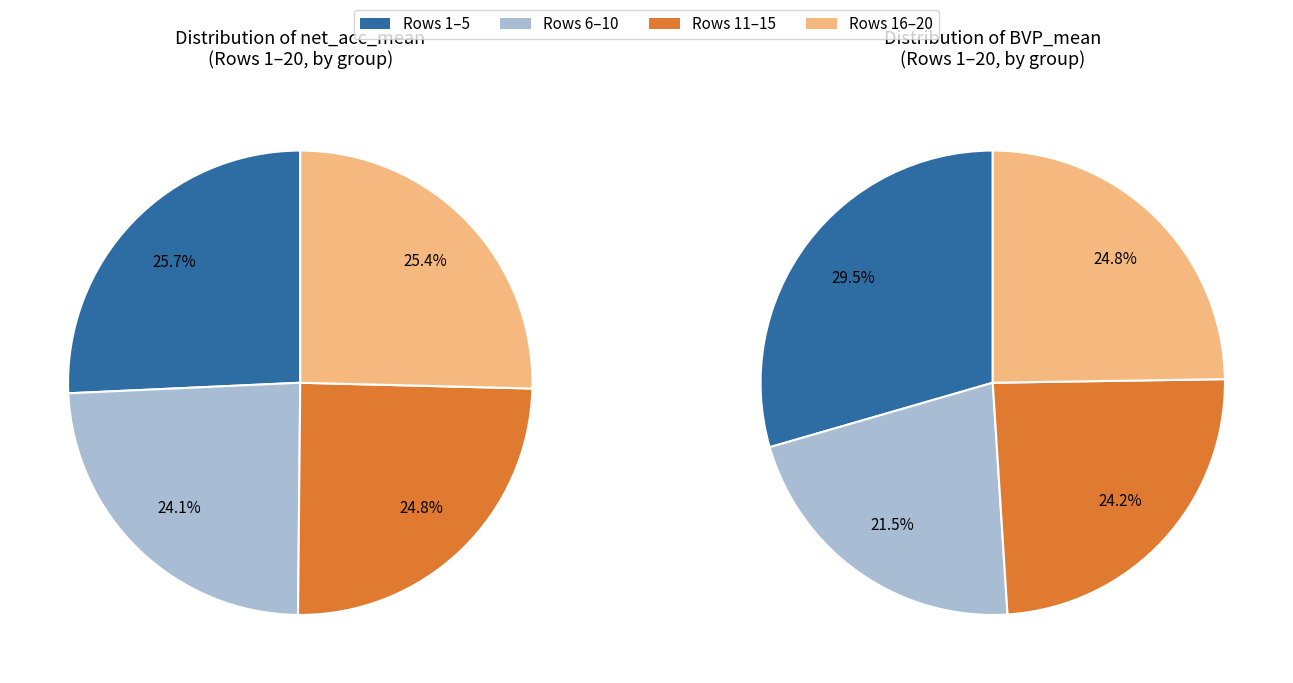

Does 11 account for over 50% of the chart?

No